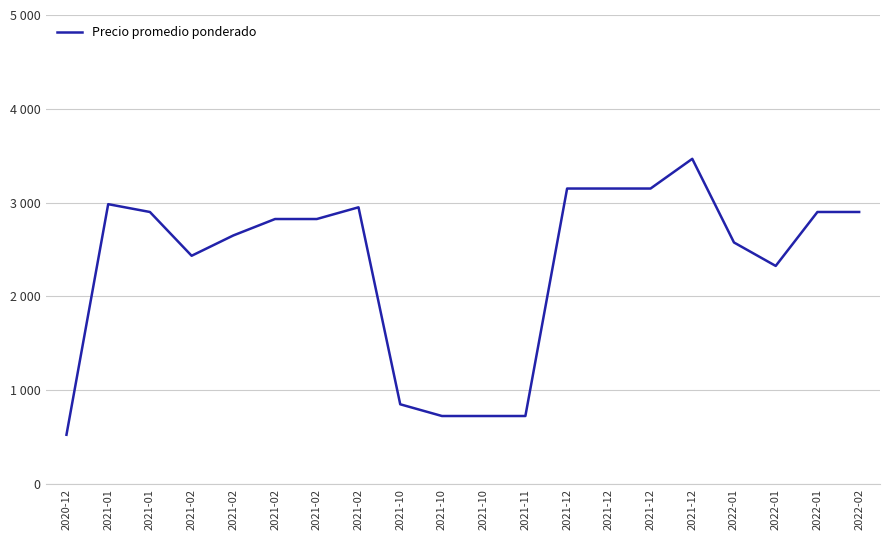

At which label is the value closest to 1995?

2022-01